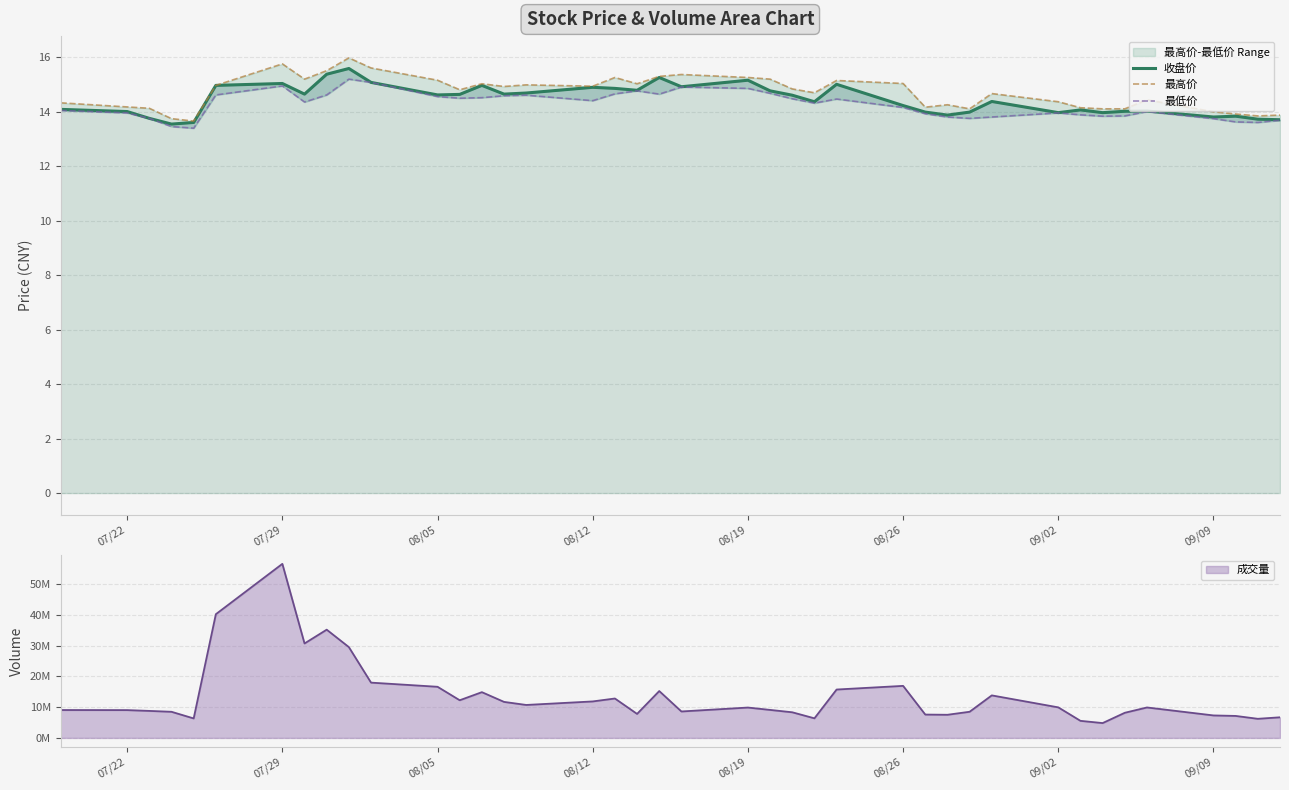

What is the minimum value for 最高价?

13.7